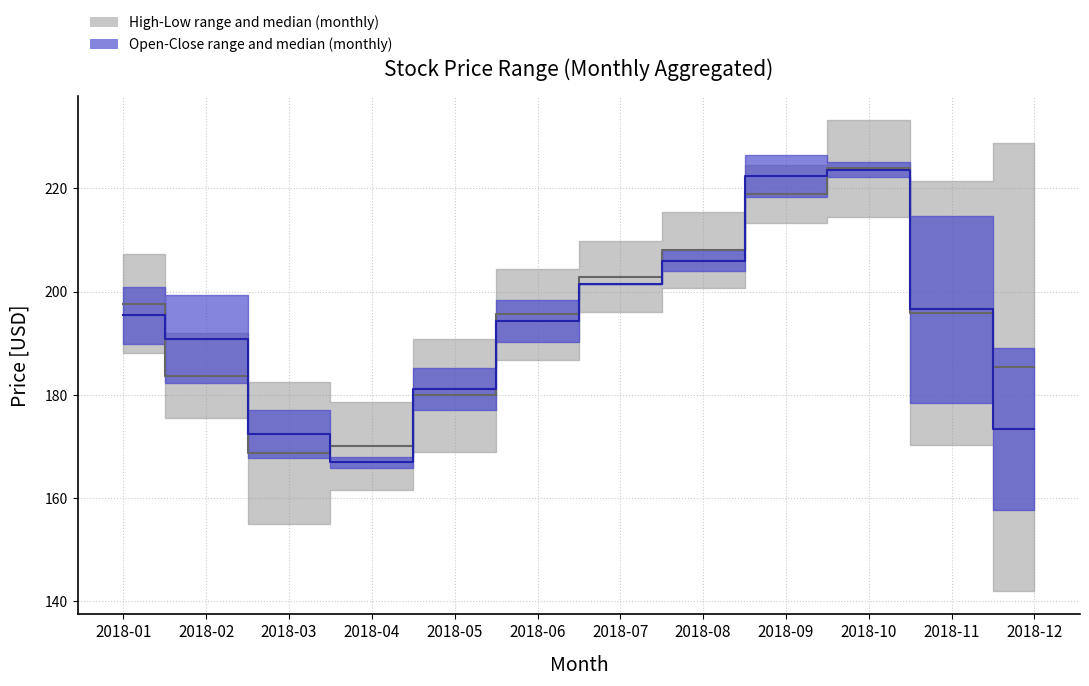

List the series in order of their overall mean, lowest first.

Open-Close median, High-Low median